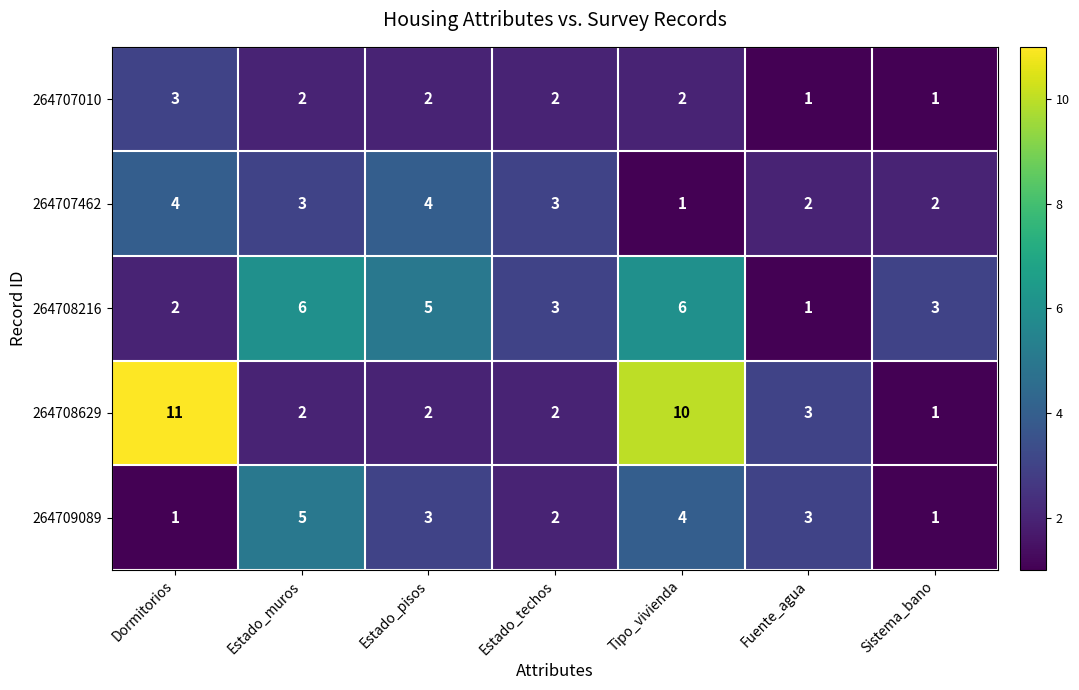

True or false: 264708629 has a value of 2 at Sistema_bano.

False